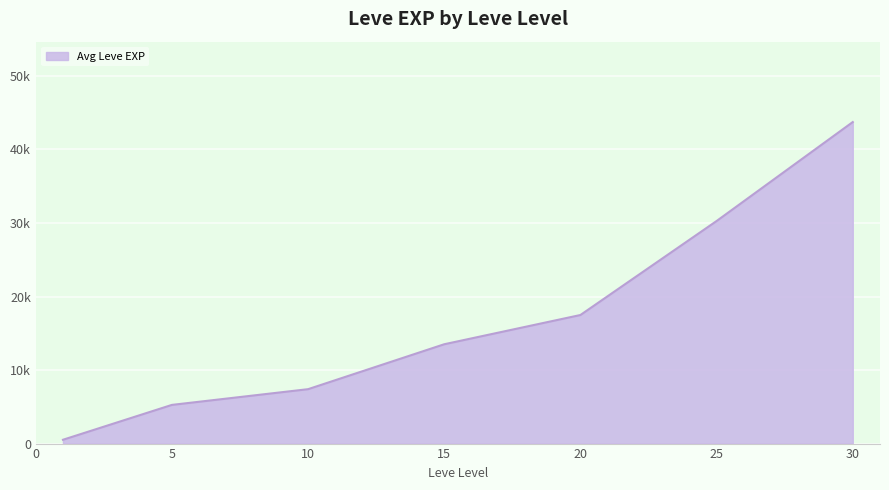

What is the average value?

15540